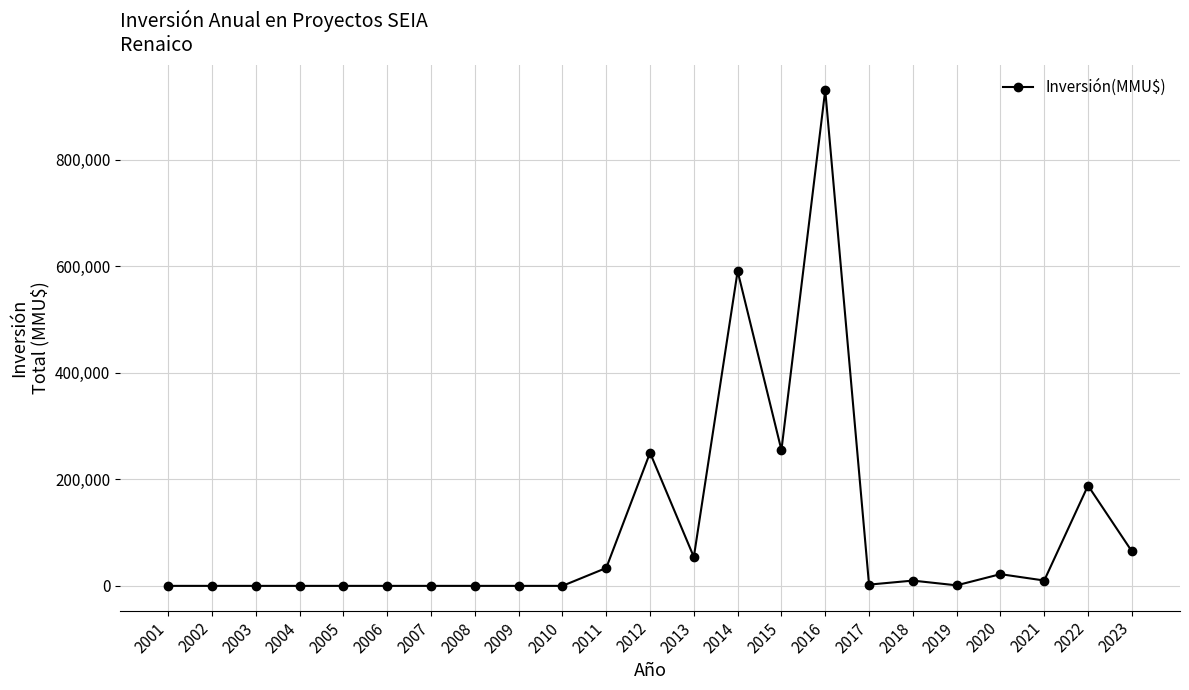

What is the ratio of the value at 2023 to the value at 2015?

0.3